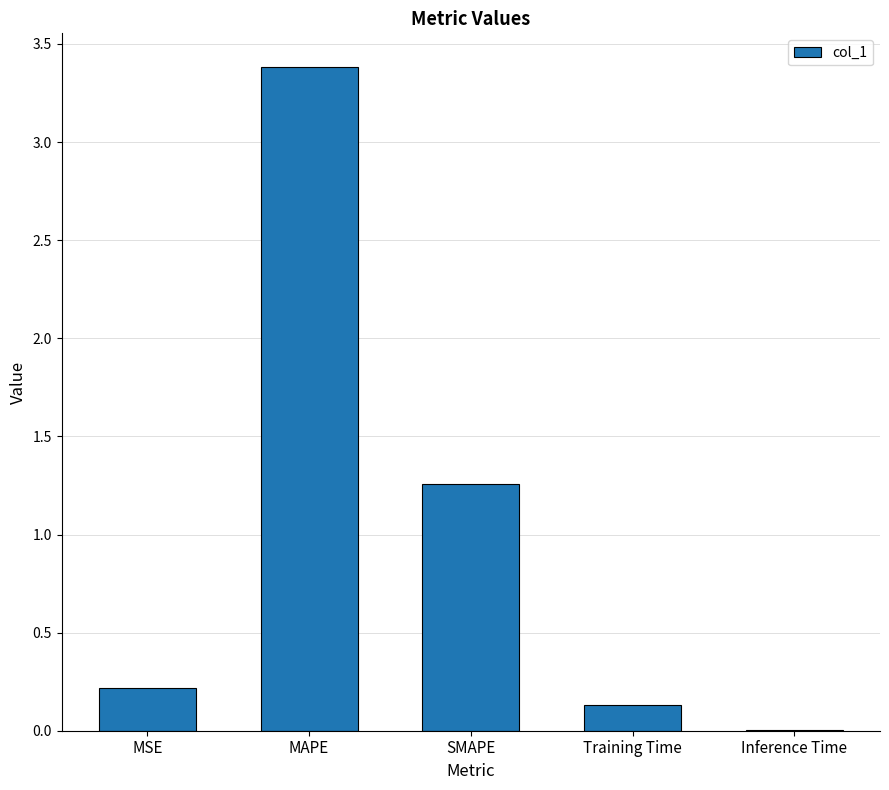

What is the change in value from MSE to MAPE?

+3.2